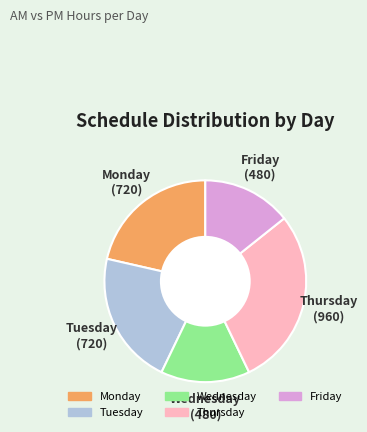

Is the sum of Wednesday and Tuesday greater than half?

No